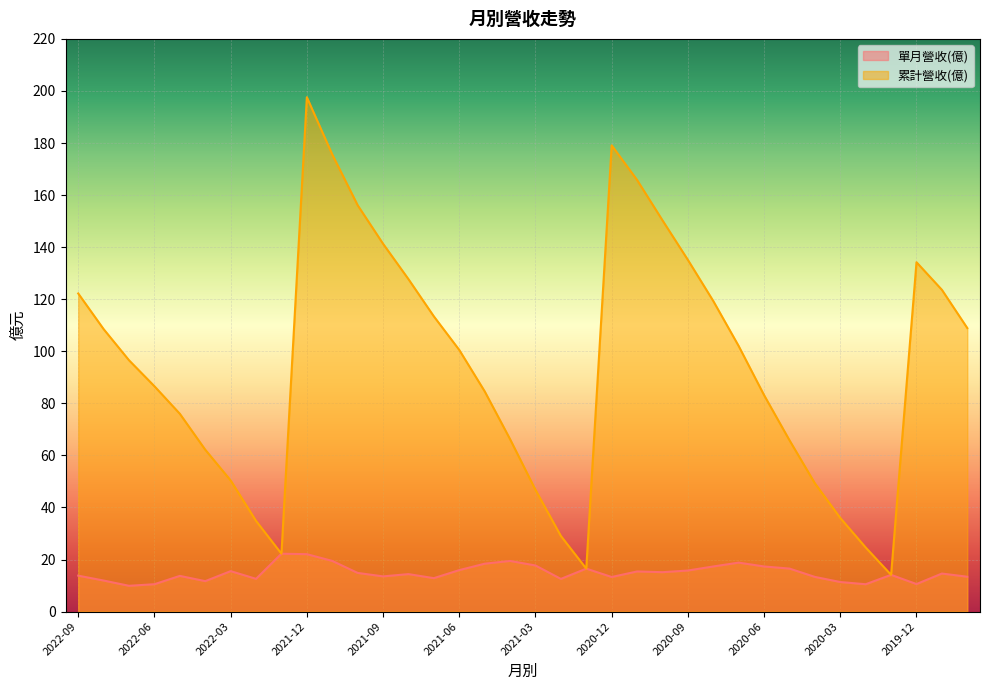

Reading right to left, what are all the values shown in this chart?

單月營收(億): 2019-10=13.4	2019-11=14.6	2019-12=10.6	2020-01=14.1	2020-02=10.5	2020-03=11.3	2020-04=13.3	2020-05=16.5	2020-06=17.3	2020-07=18.8	2020-08=17.3	2020-09=15.8	2020-10=15.1	2020-11=15.4	2020-12=13.3	2021-01=16.5	2021-02=12.6	2021-03=17.7	2021-04=19.4	2021-05=18.4	2021-06=15.9	2021-07=12.8	2021-08=14.4	2021-09=13.5	2021-10=14.8	2021-11=19.5	2021-12=22.1	2022-01=22.2	2022-02=12.6	2022-03=15.5	2022-04=11.7	2022-05=13.7	2022-06=10.5	2022-07=9.9	2022-08=11.9	2022-09=13.8
累計營收(億): 2019-10=108.9	2019-11=123.6	2019-12=134.2	2020-01=14.1	2020-02=24.6	2020-03=36.0	2020-04=49.3	2020-05=65.8	2020-06=83.1	2020-07=102.0	2020-08=119.3	2020-09=135.1	2020-10=150.3	2020-11=165.8	2020-12=179.1	2021-01=16.5	2021-02=29.1	2021-03=46.8	2021-04=66.2	2021-05=84.6	2021-06=100.5	2021-07=113.4	2021-08=127.7	2021-09=141.3	2021-10=156.1	2021-11=175.6	2021-12=197.6	2022-01=22.2	2022-02=34.8	2022-03=50.4	2022-04=62.2	2022-05=76.0	2022-06=86.6	2022-07=96.5	2022-08=108.5	2022-09=122.2